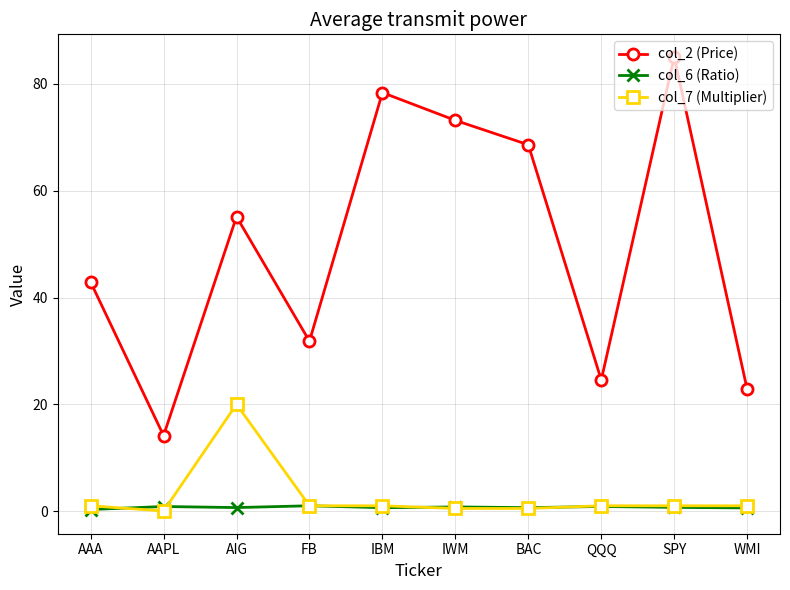

What is the maximum value for col_2 (Price)?

85.0